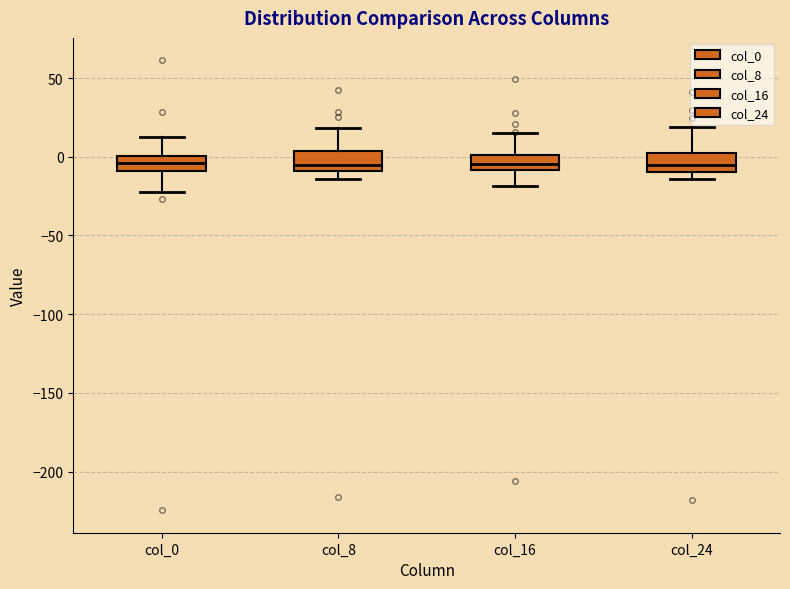

Reading left to right, transcribe this box plot: for each box, give where its median line is, the range the box spans, and where its two whiskers end, as read against the y-axis. The values are not printed on the chart, so give them approximately, as read against the axis.

col_0: median -5, box -10 to 0, whiskers -20 to 10
col_8: median -5, box -10 to 5, whiskers -15 to 20
col_16: median -5, box -10 to 0, whiskers -20 to 15
col_24: median -5, box -10 to 0, whiskers -15 to 20